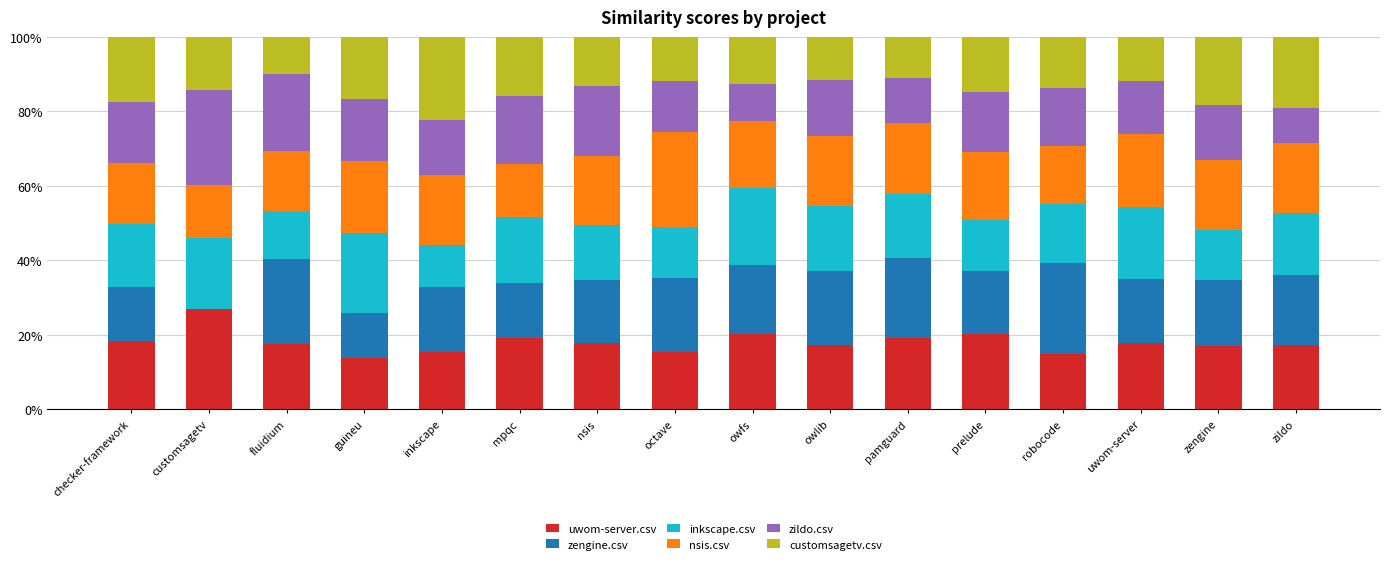

Which category has the highest value in the uwom-server.csv series?

customsagetv